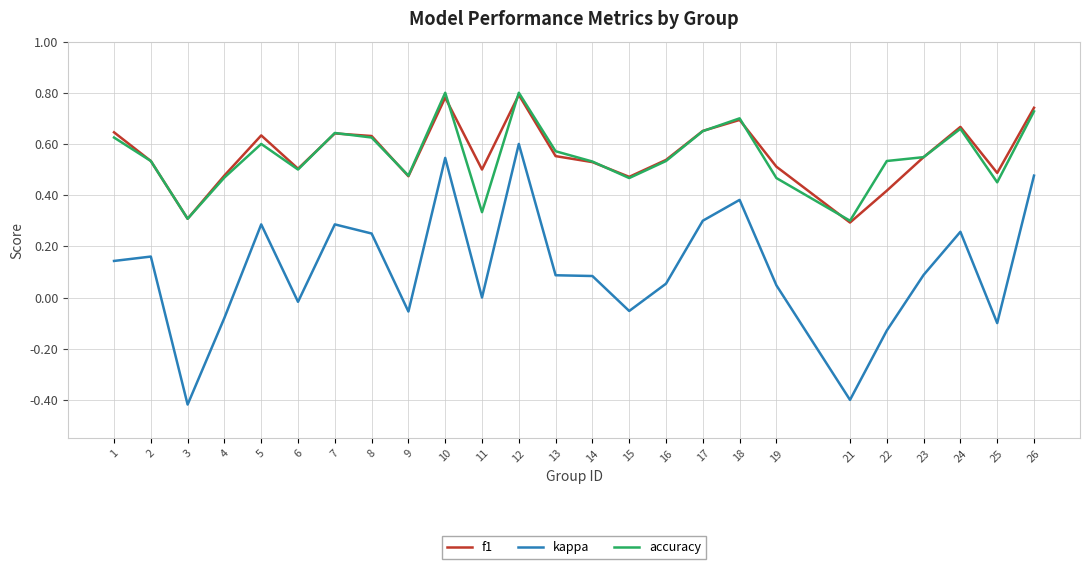

True or false: kappa and accuracy intersect in this chart.

False